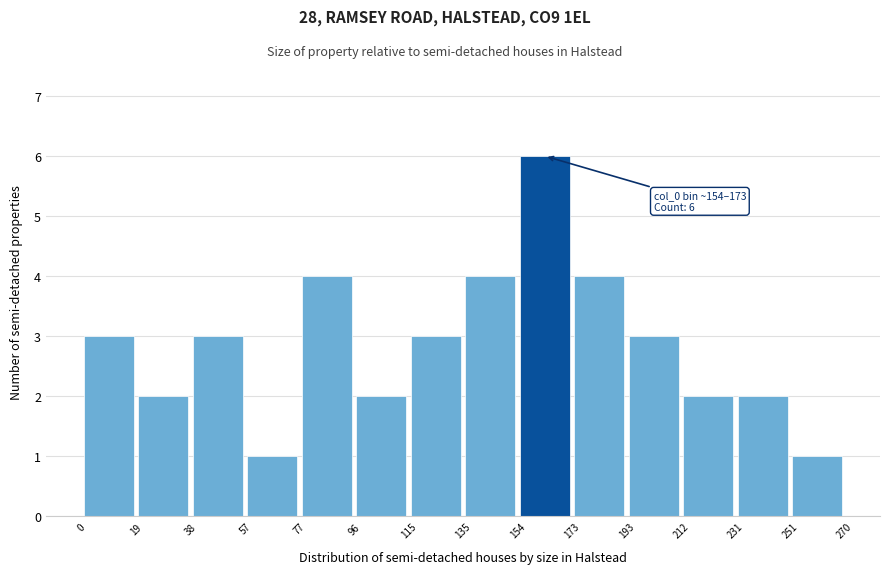

Which range on the x-axis has the tallest bar?

154 to 173